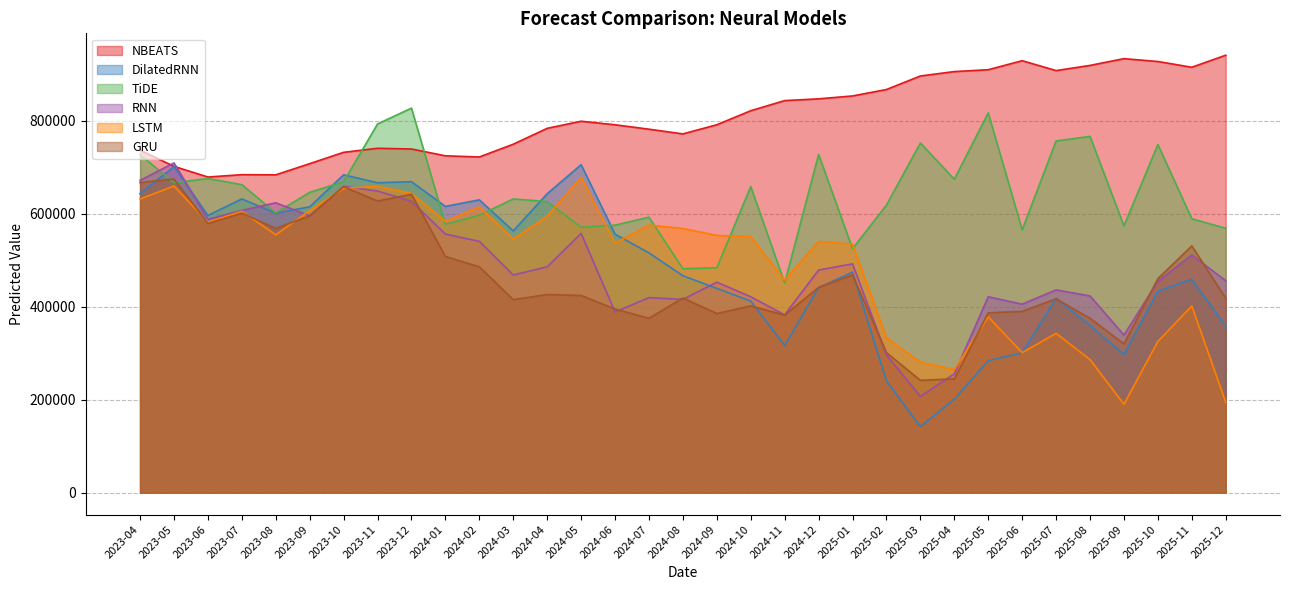

How many lines are shown in the chart?

6